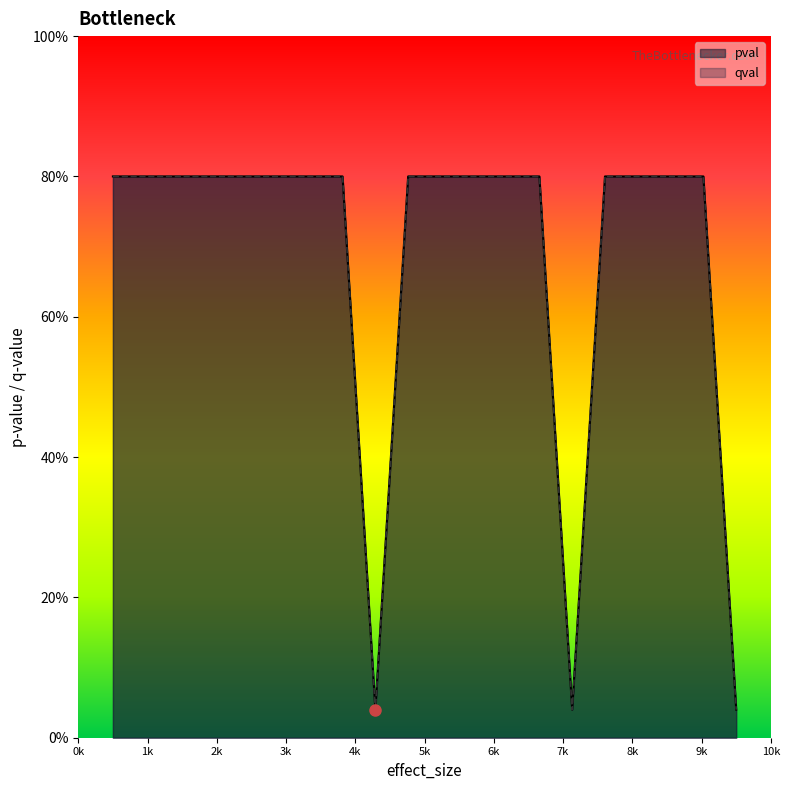

Reading left to right, list all the values displayed in this chart.

pval: Feature1=0.8	Feature2=0.8	Feature3=0.8	Feature4=0.8	Feature5=0.8	Feature6=0.8	Feature7=0.8	Feature8=0.8	Feature9=0.0	Feature10=0.8	Feature11=0.8	Feature13=0.8	Feature14=0.8	Feature15=0.8	Feature16=0.0	Feature17=0.8	Feature19=0.8	Feature20=0.8	Feature21=0.8	Feature22=0.0
qval: Feature1=0.8	Feature2=0.8	Feature3=0.8	Feature4=0.8	Feature5=0.8	Feature6=0.8	Feature7=0.8	Feature8=0.8	Feature9=0.0	Feature10=0.8	Feature11=0.8	Feature13=0.8	Feature14=0.8	Feature15=0.8	Feature16=0.0	Feature17=0.8	Feature19=0.8	Feature20=0.8	Feature21=0.8	Feature22=0.0